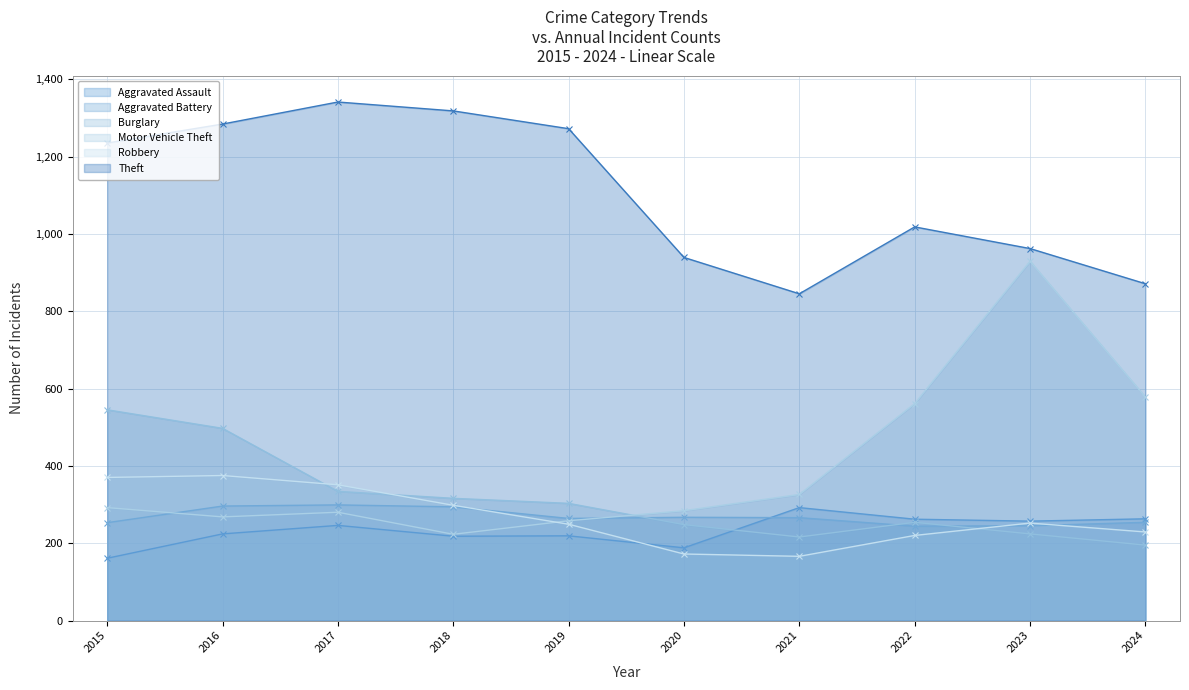

At which category does Burglary reach its first local valley?

2021